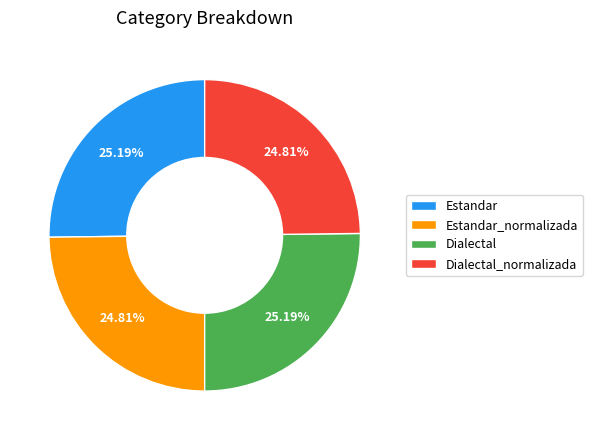

How many slices are in this pie chart?

4